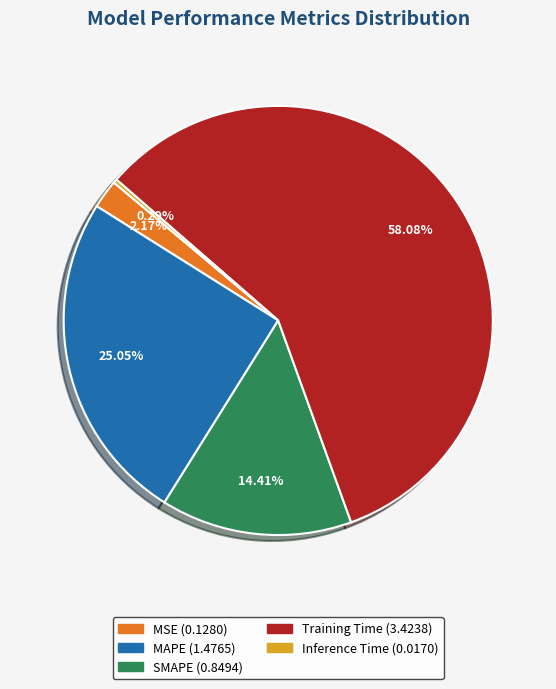

What is the largest slice in the pie chart?

Training Time